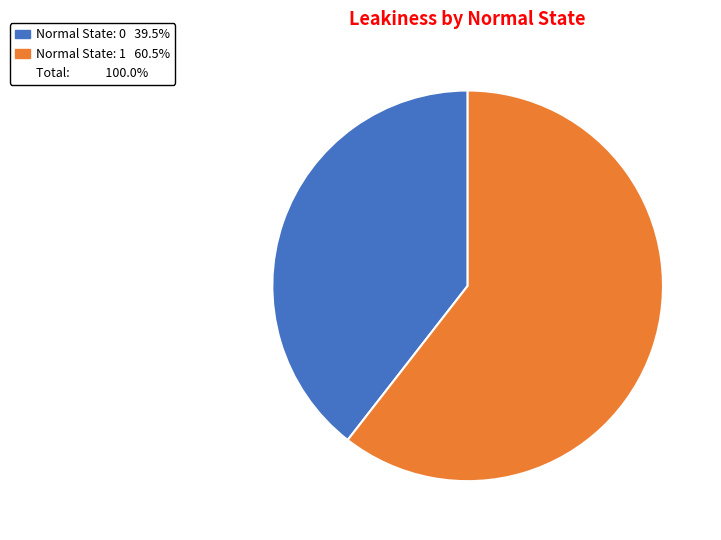

How many segments does this pie chart have?

2